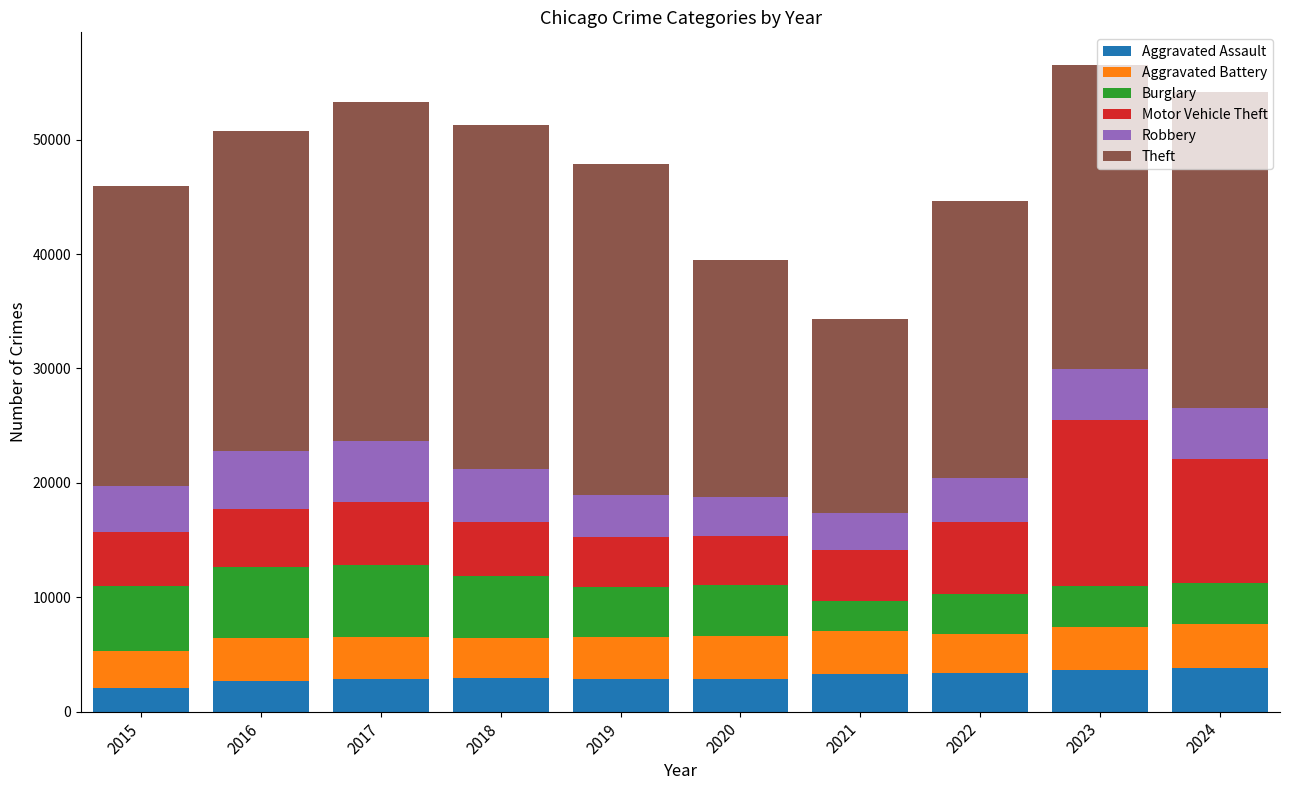

True or false: Aggravated Assault has a value of 3366 at 2022.

True